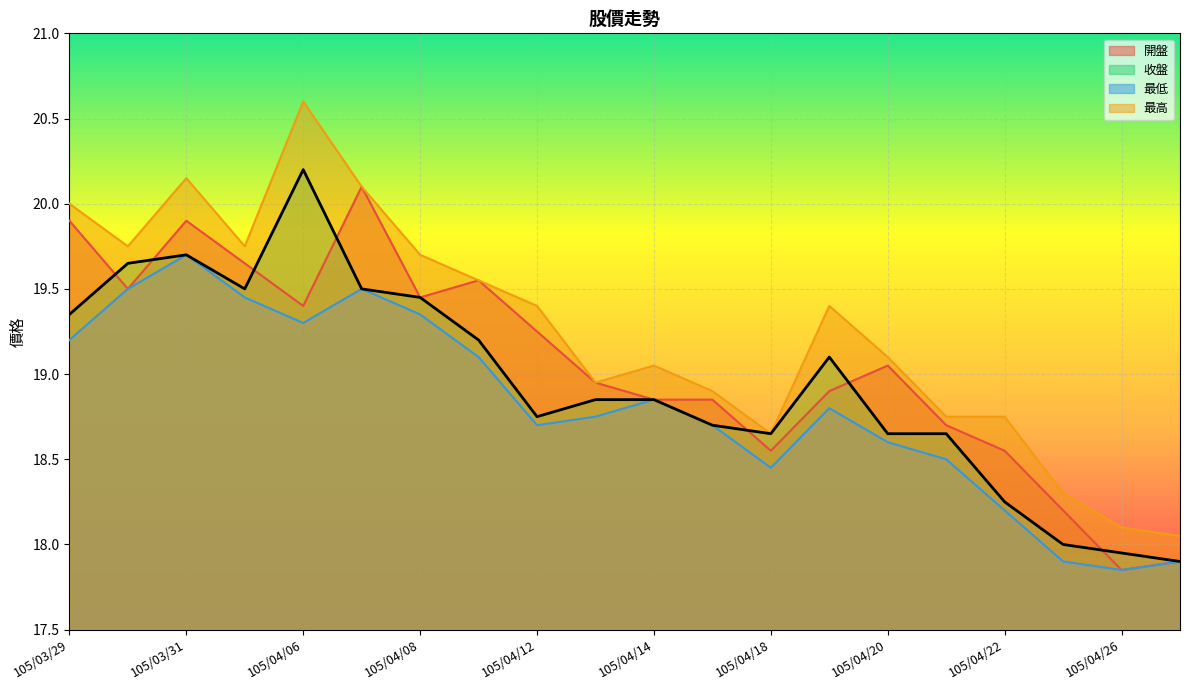

True or false: 最高 has a value of 12.6 at 105/04/14.

False